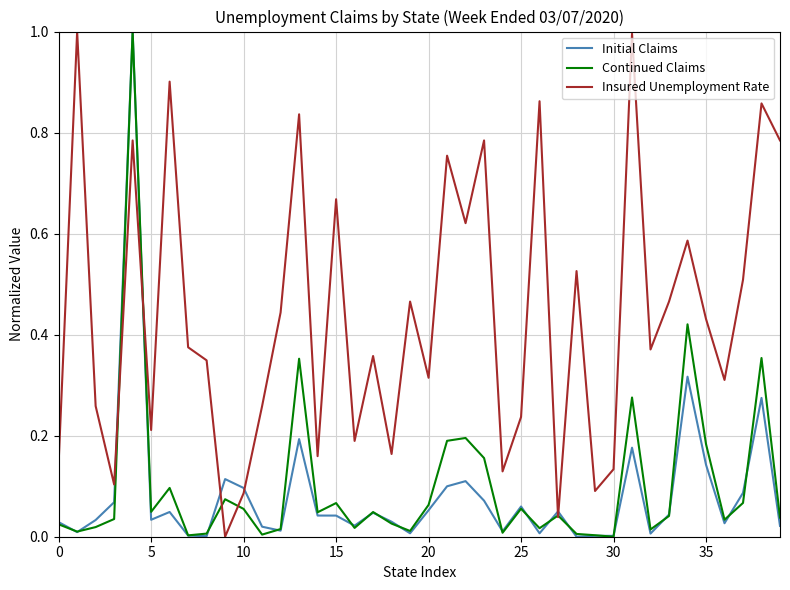

Which series has the largest total across all categories?

Insured Unemployment Rate